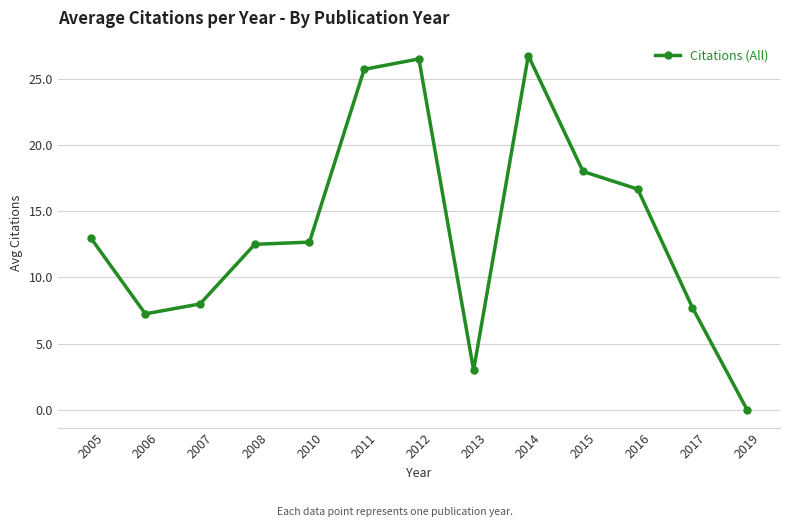

What is the sum of all values?

177.8